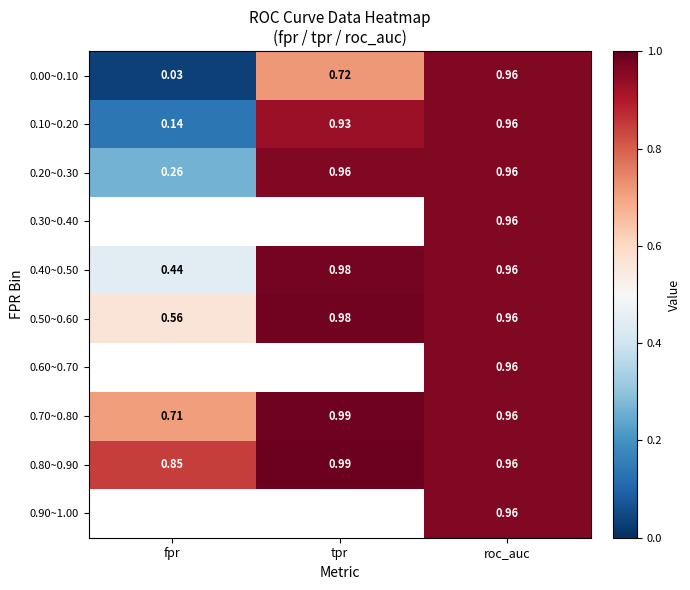

At which category is the sum across all series the highest?

roc_auc